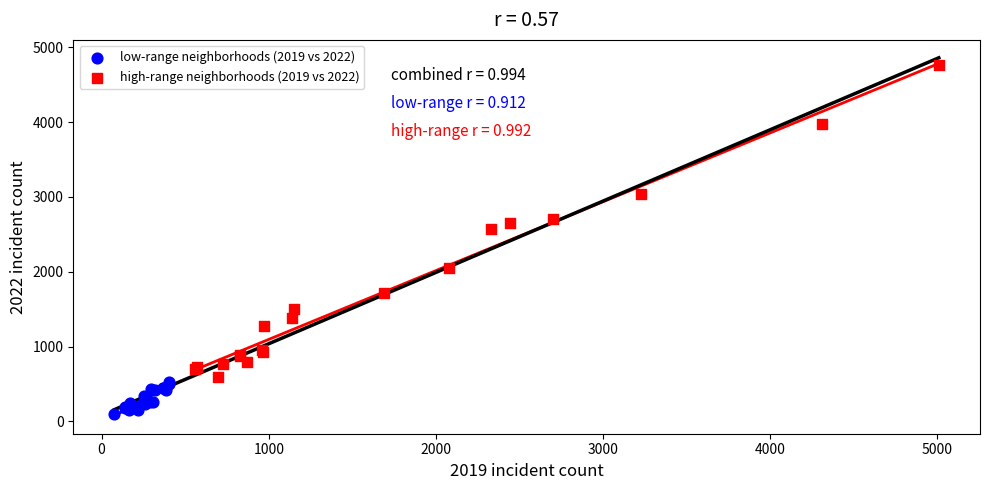

Which series contains the highest Y value?

high-range neighborhoods (2019 vs 2022)